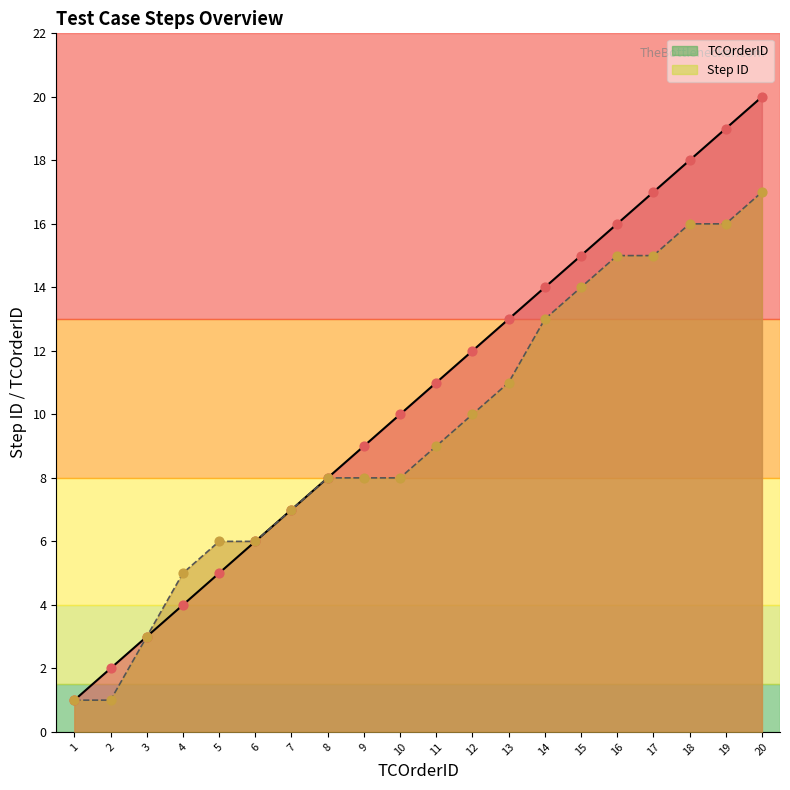

At which category is the sum across all series the highest?

20